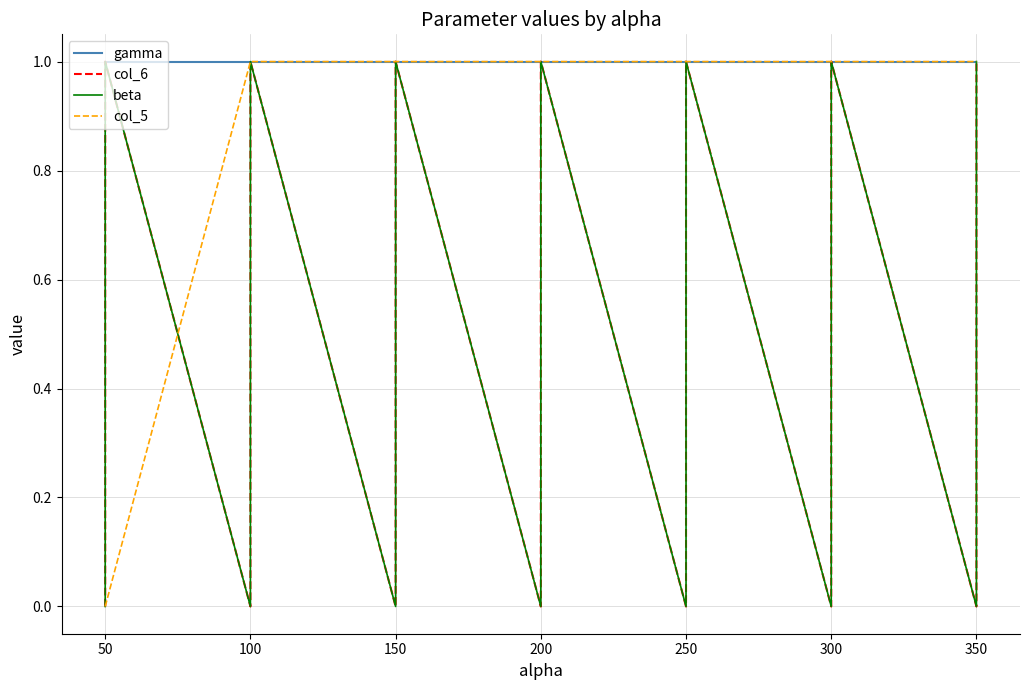

In col_6, how many points are lower than both neighbors (excluding endpoints)?

6